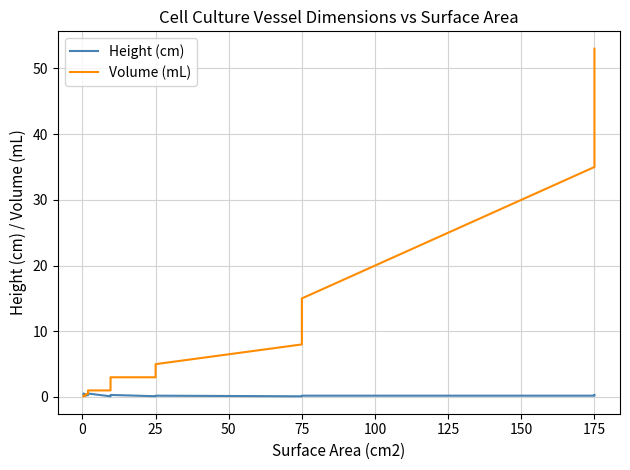

The Volume (mL) series shows 0.1 at 25. True or false?

False